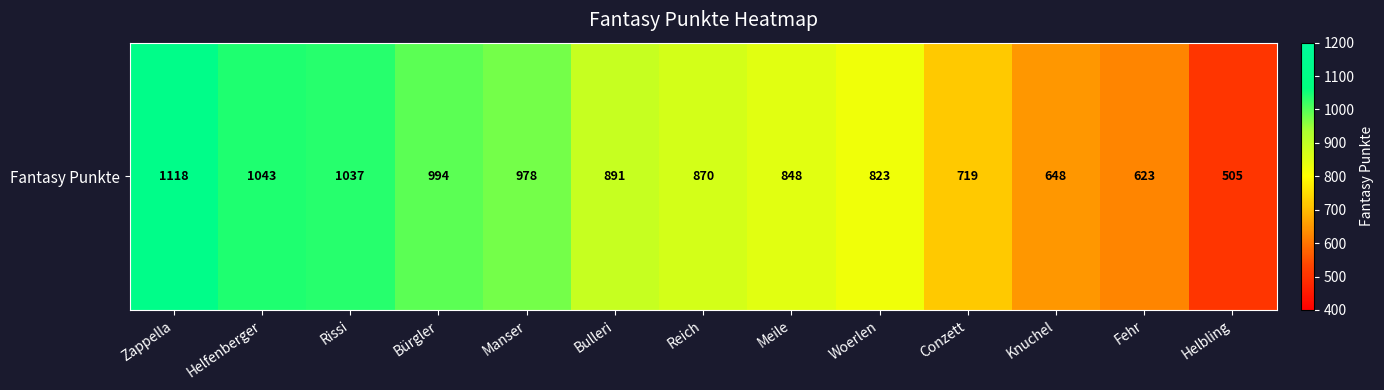

True or false: the data shows 1120 at Fehr.

False